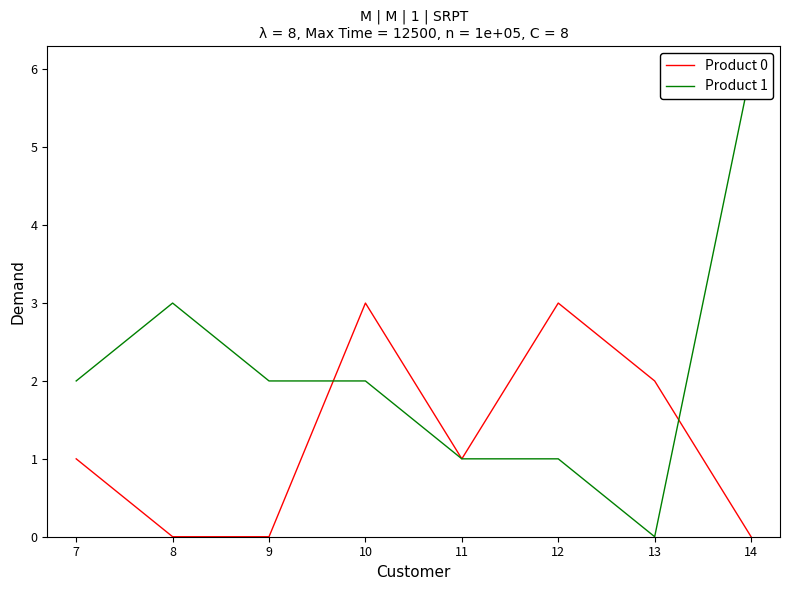

True or false: Product 1 and Product 0 cross at least once.

True